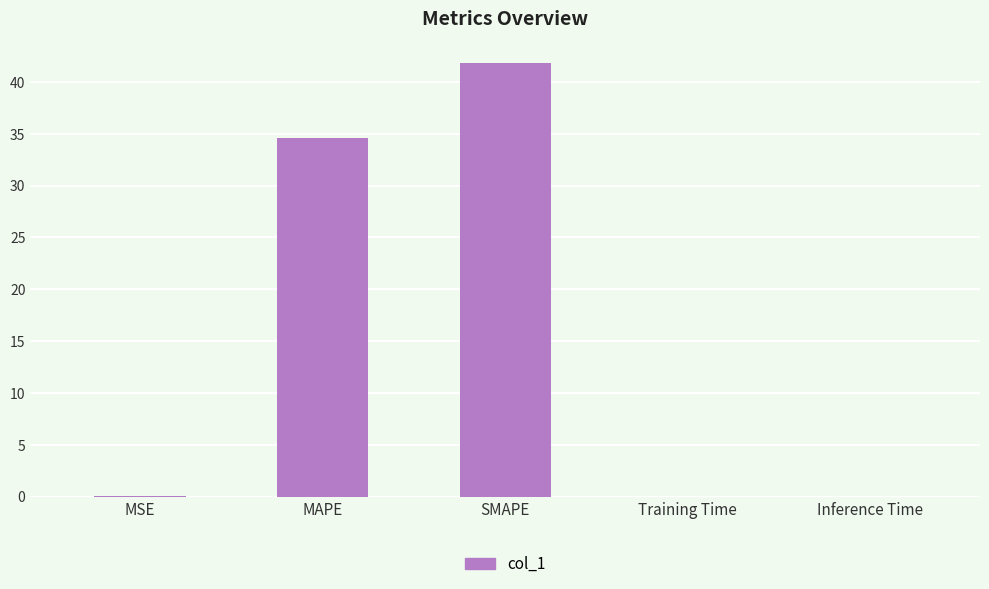

Which label corresponds to the largest value in the chart?

SMAPE